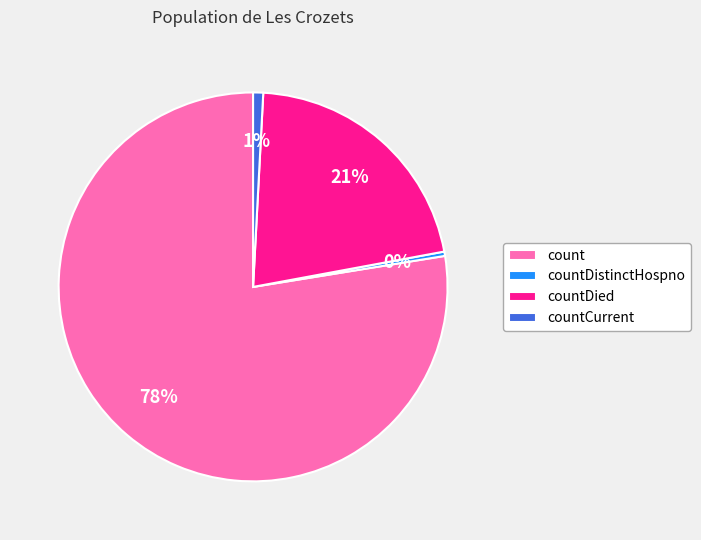

Is the sum of countDied and count greater than half?

Yes